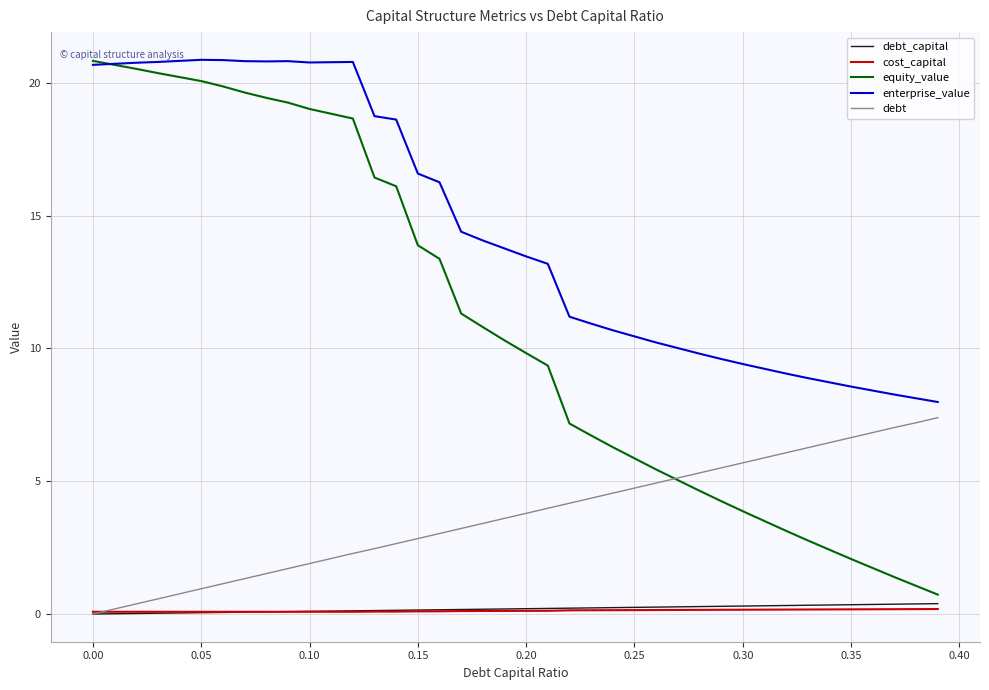

Which series has the largest total across all categories?

enterprise_value